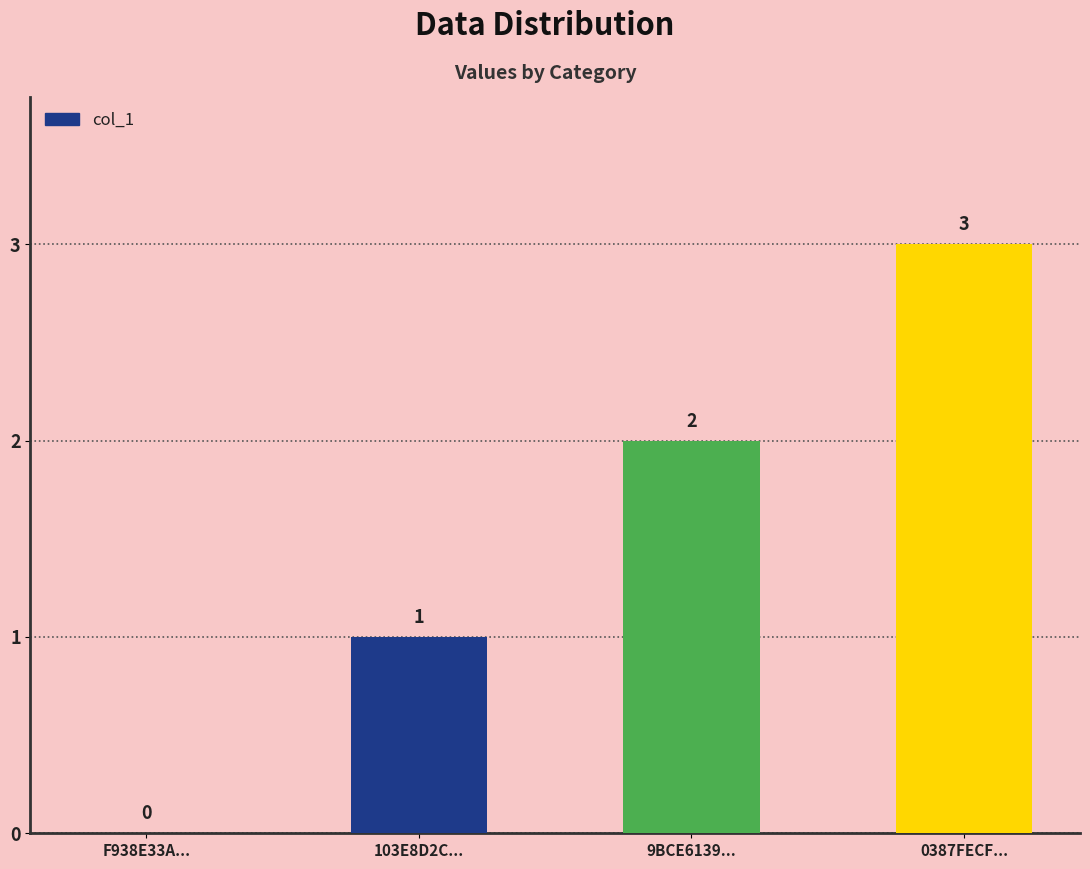

Reading left to right, list all the values displayed in this chart.

0	1	2	3